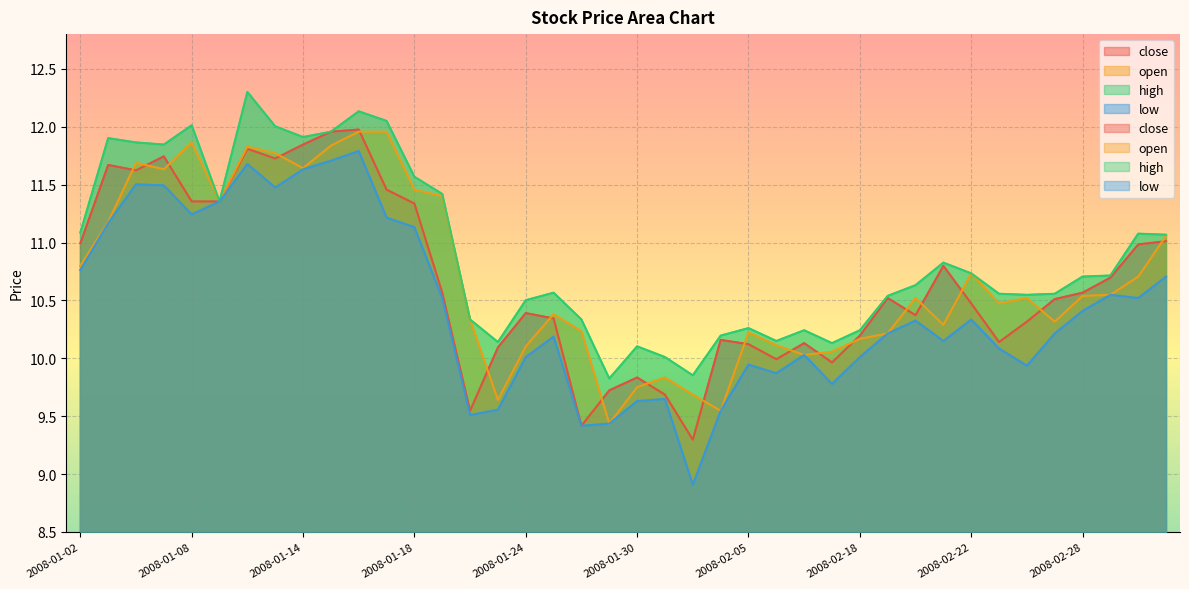

How many series are shown in this chart?

4